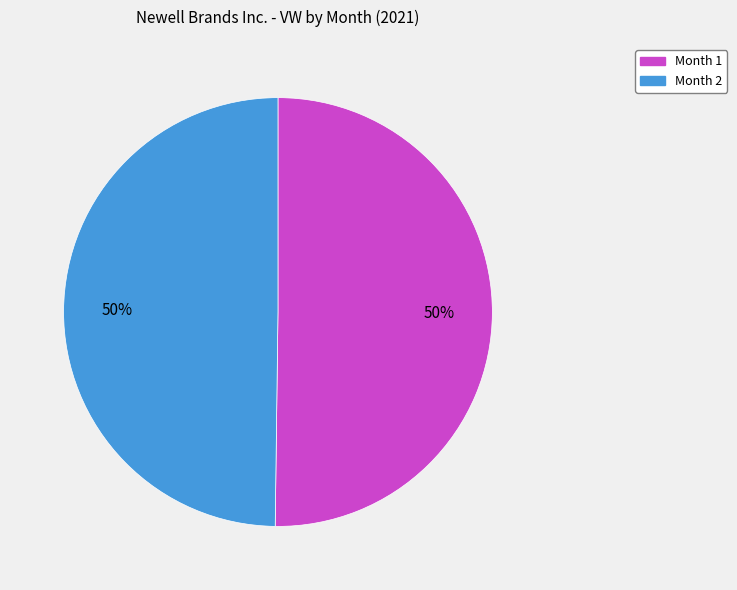

Is it true that Month 1 is 50% of the pie?

True